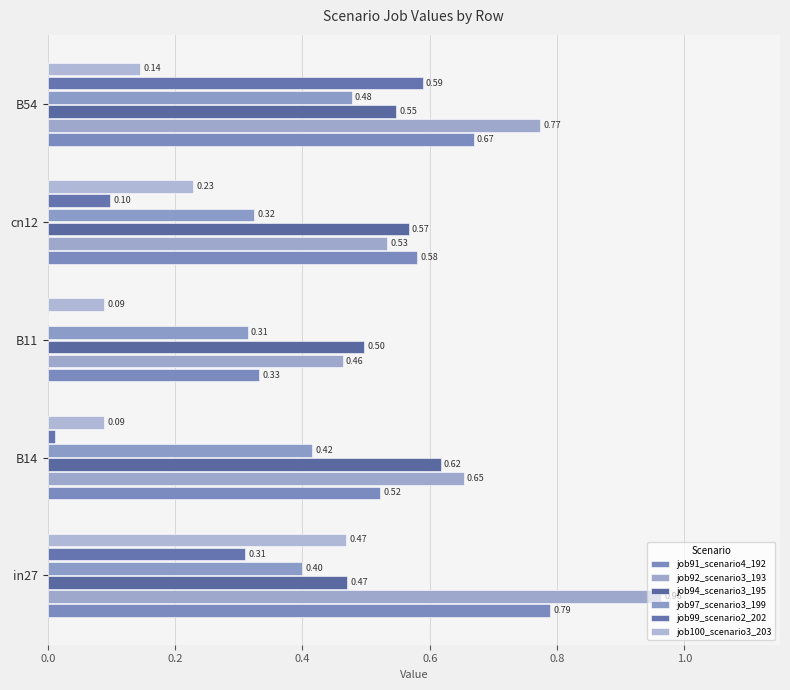

What is the difference between the second highest and second lowest values in the job92_scenario3_193 series?

0.2